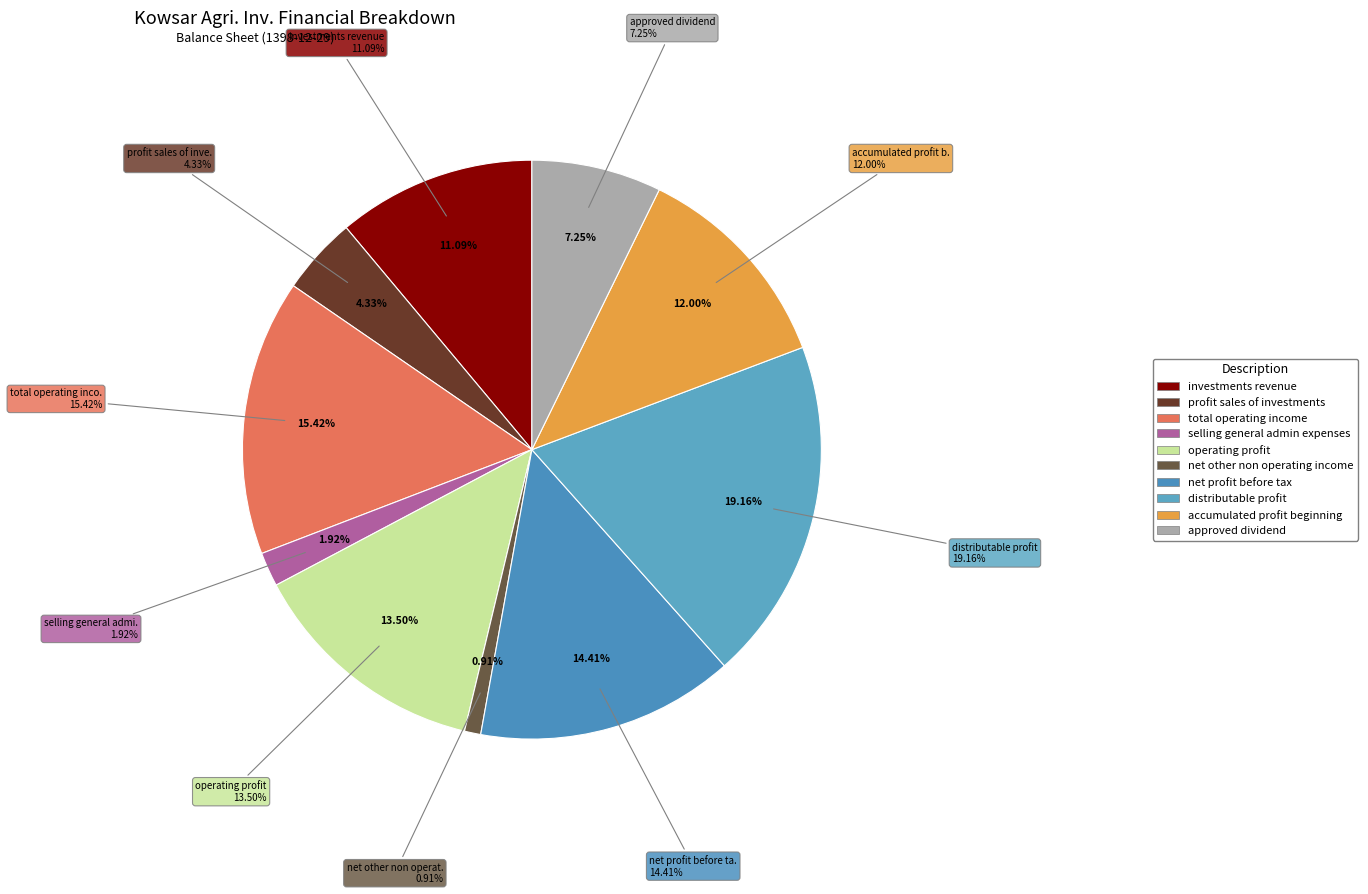

What portion of the pie excludes net_other_non_operating_income?

99.1%